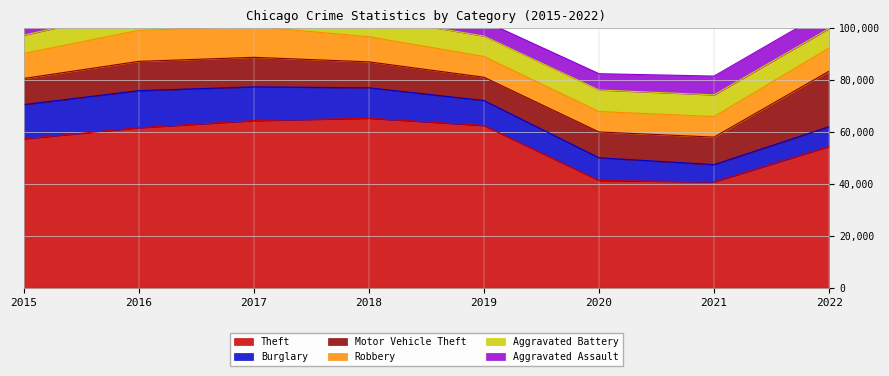

How many data points in Theft are less than 61618?

4